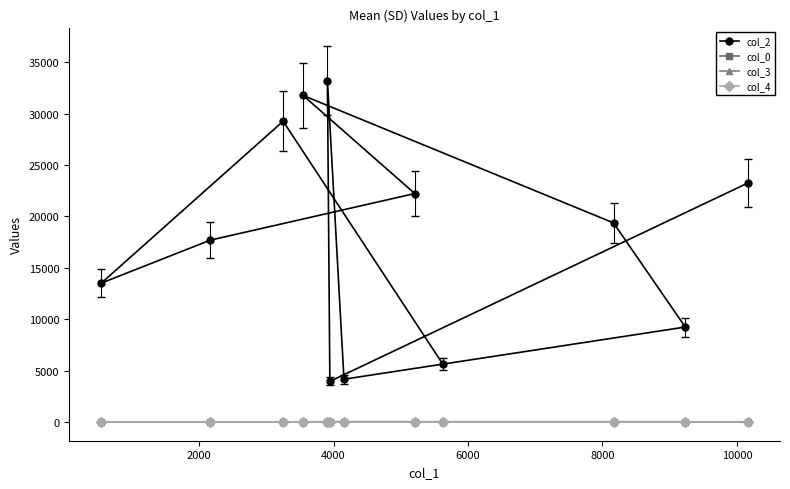

How many values in the col_0 series are below 14?

6